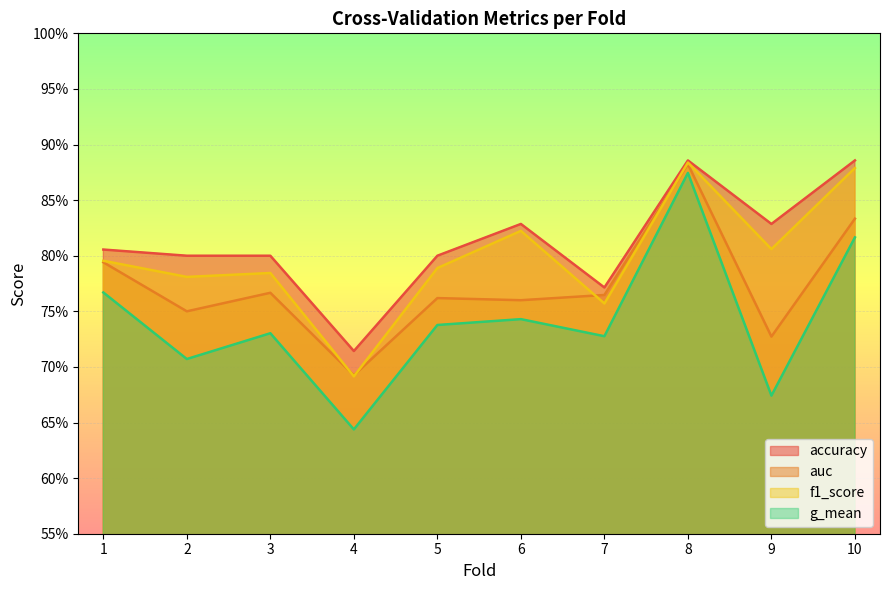

Rank the categories by accuracy value from highest to lowest.

8, 10, 6, 9, 1, 2, 3, 5, 7, 4